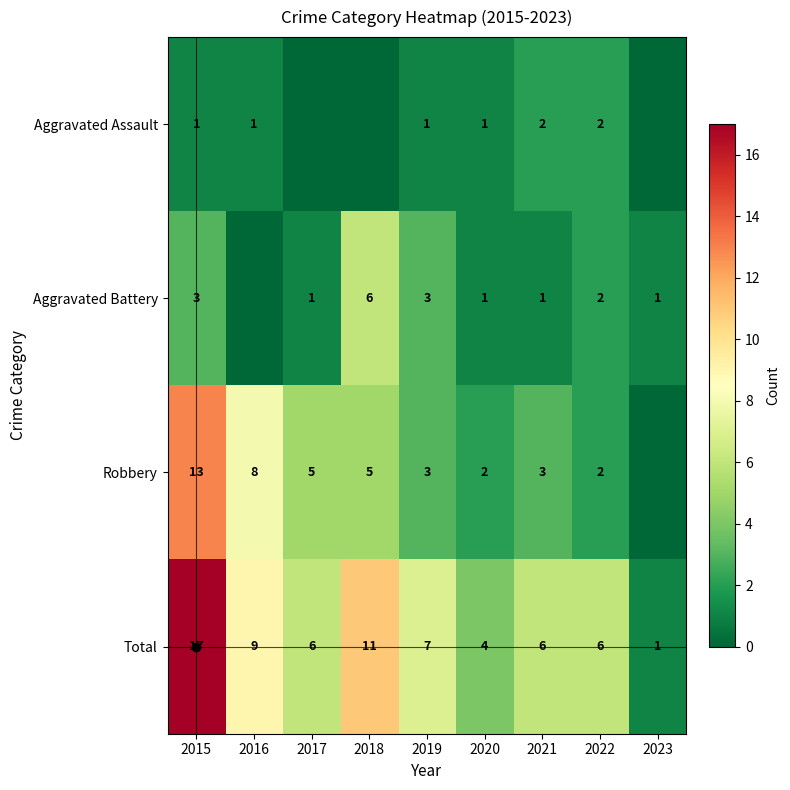

What is the sum of the Robbery values at 2016 and 2021?

11